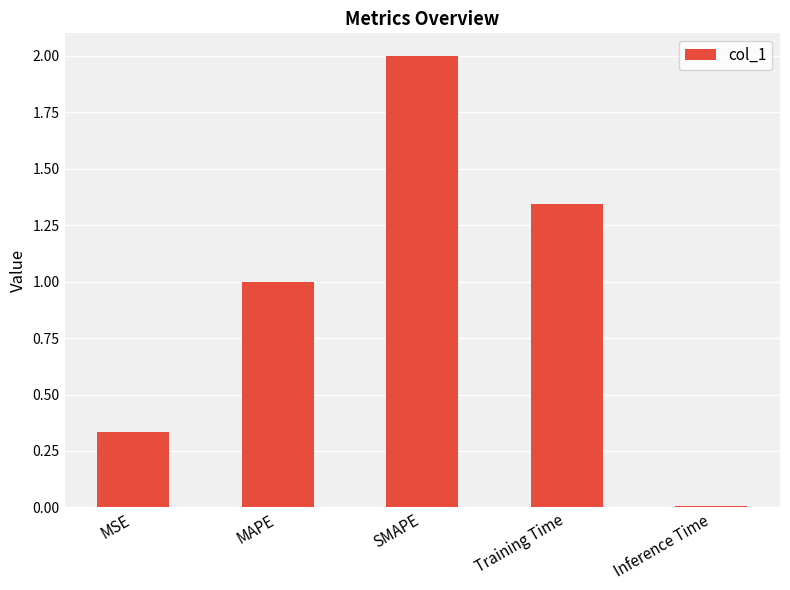

What is the difference between the maximum and minimum values?

2.0